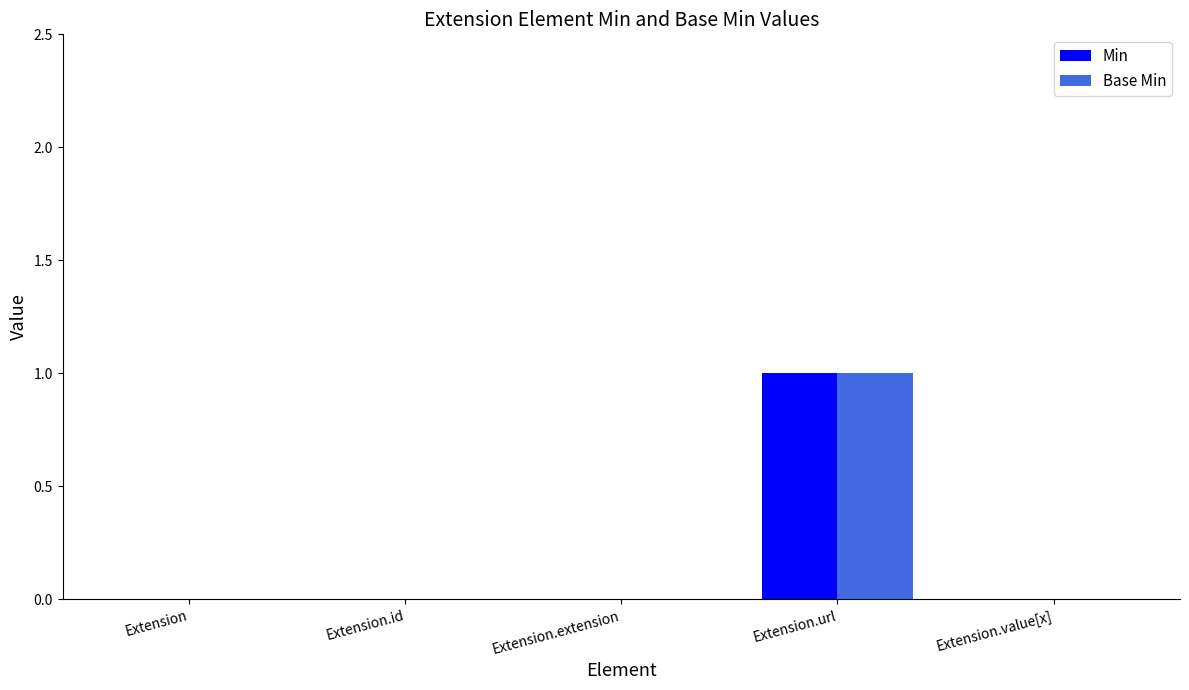

At which category is the sum across all series the highest?

Extension.url